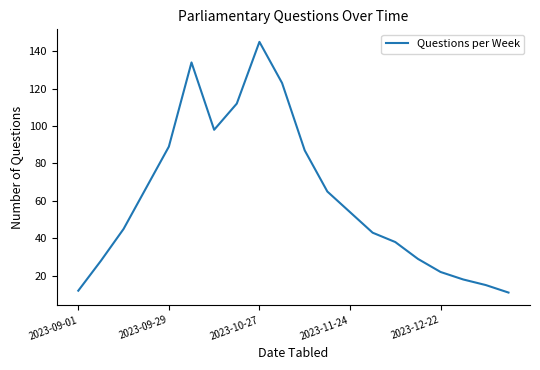

What is the smallest value displayed?

11